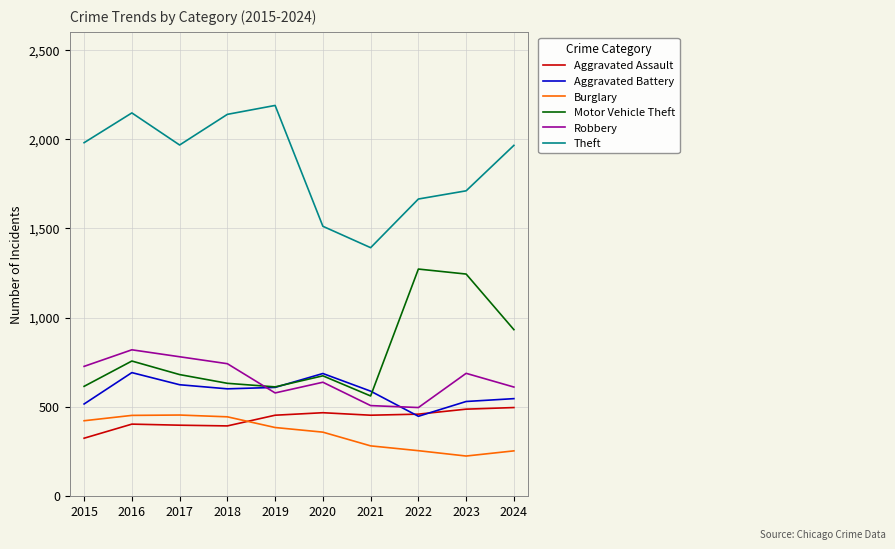

Which series ends up on top after the final intersection of Aggravated Battery and Robbery?

Robbery